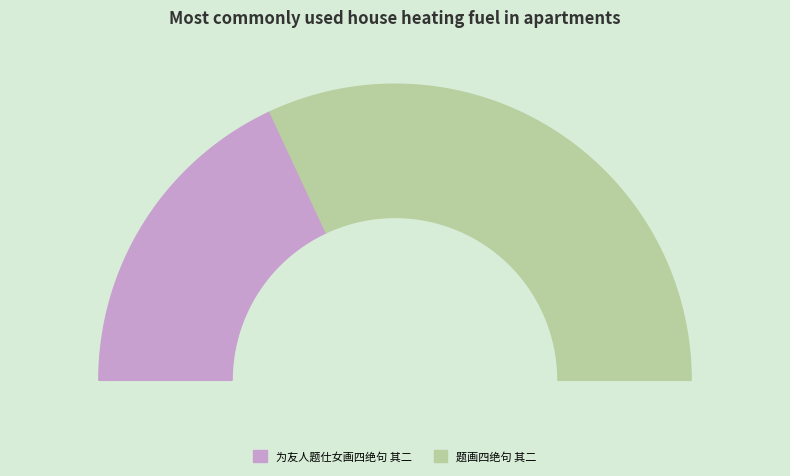

Rank the categories by value from highest to lowest.

题画四绝句 其二, 为友人题仕女画四绝句 其二